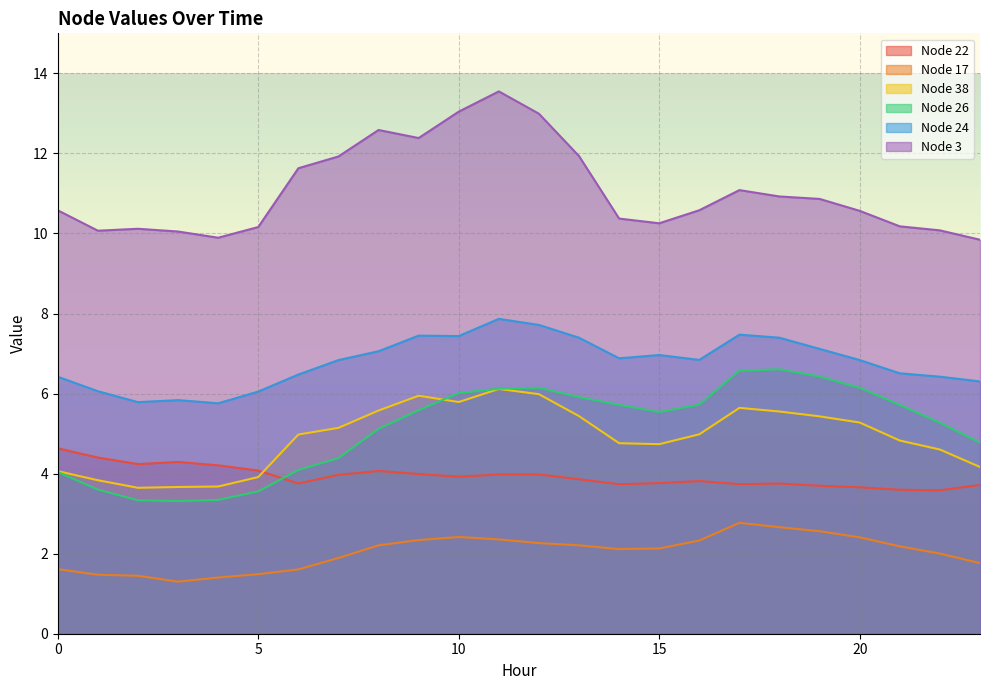

How many lines are shown in the chart?

6